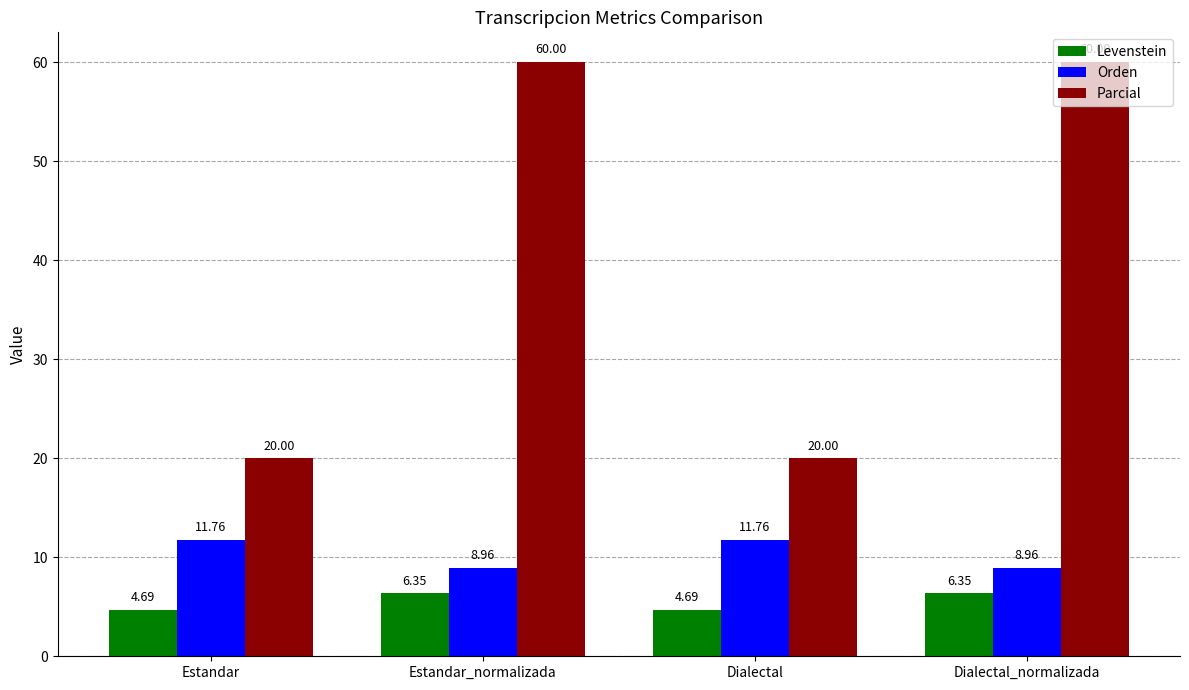

True or false: Parcial has a value of 20.0 at Estandar.

True